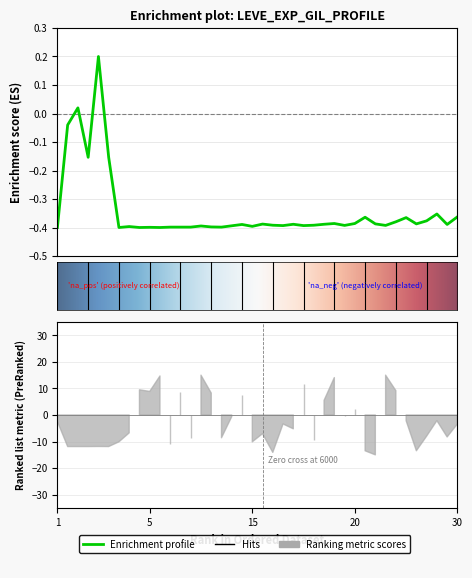

True or false: the data shows -0.4 at 1.

True